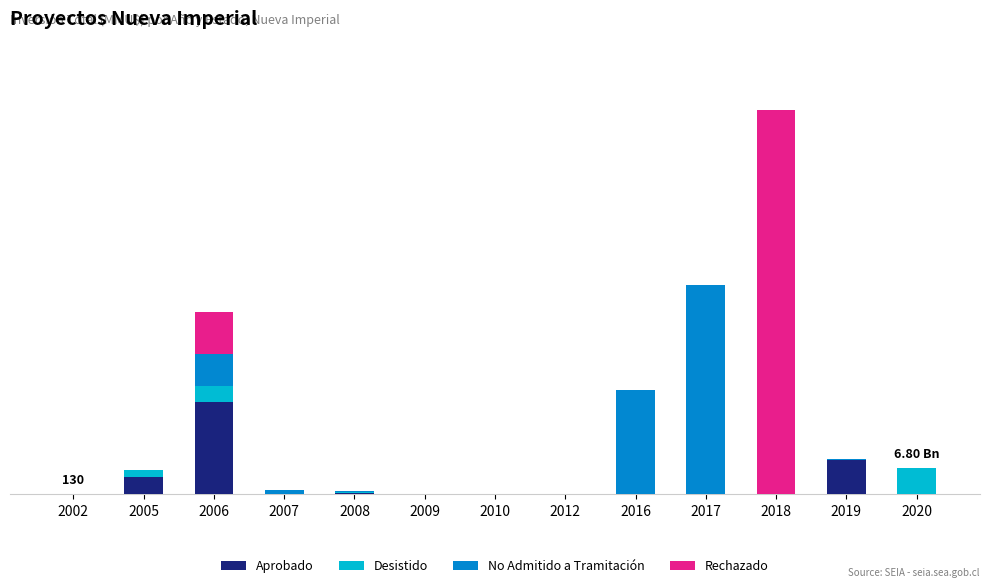

At which label does Aprobado first exceed 68?

2002